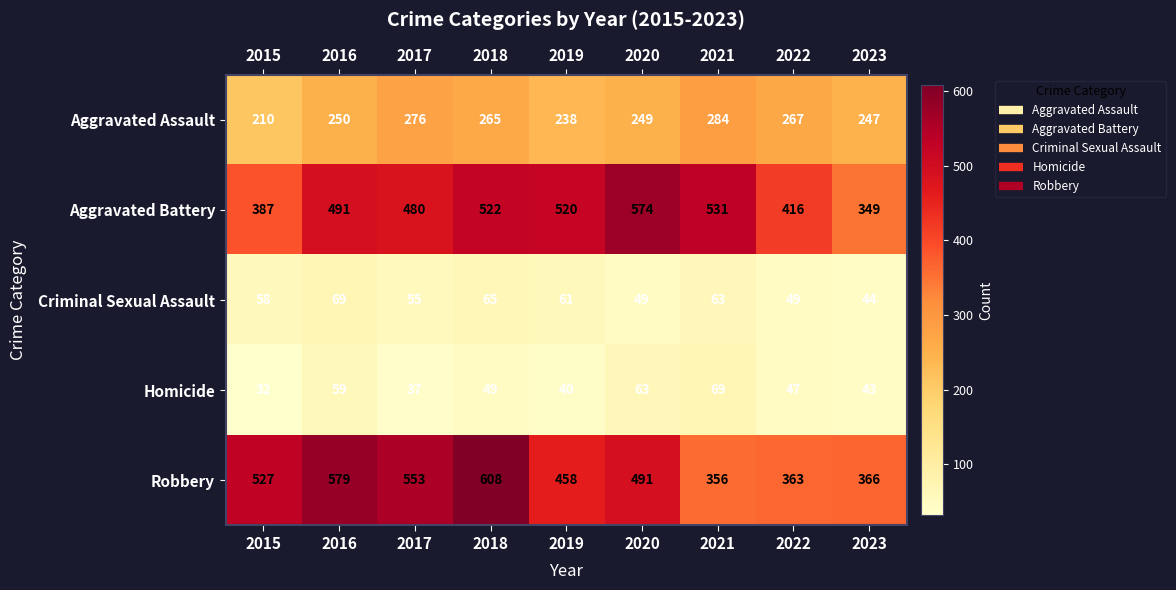

What is the minimum value shown in the chart?

32